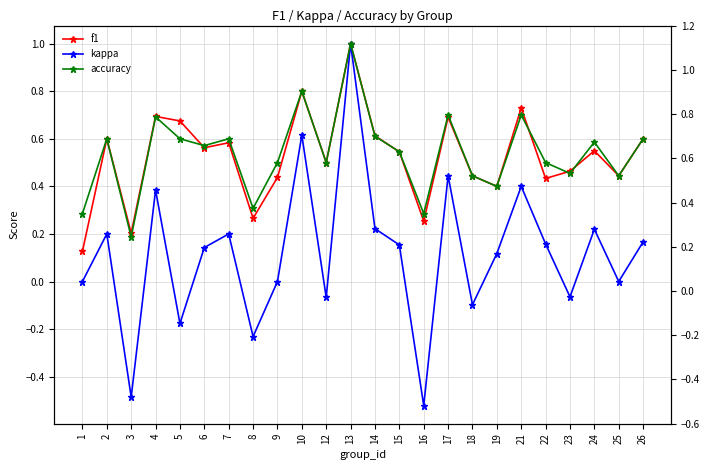

Reading left to right, list all the values displayed in this chart.

f1: 1=0.1	2=0.6	3=0.2	4=0.7	5=0.7	6=0.6	7=0.6	8=0.3	9=0.4	10=0.8	12=0.5	13=1.0	14=0.6	15=0.5	16=0.3	17=0.7	18=0.4	19=0.4	21=0.7	22=0.4	23=0.5	24=0.5	25=0.4	26=0.6
kappa: 1=0.0	2=0.2	3=-0.5	4=0.4	5=-0.2	6=0.1	7=0.2	8=-0.2	9=0.0	10=0.6	12=-0.1	13=1.0	14=0.2	15=0.2	16=-0.5	17=0.4	18=-0.1	19=0.1	21=0.4	22=0.2	23=-0.1	24=0.2	25=0.0	26=0.2
accuracy: 1=0.3	2=0.6	3=0.2	4=0.7	5=0.6	6=0.6	7=0.6	8=0.3	9=0.5	10=0.8	12=0.5	13=1.0	14=0.6	15=0.5	16=0.3	17=0.7	18=0.4	19=0.4	21=0.7	22=0.5	23=0.5	24=0.6	25=0.4	26=0.6